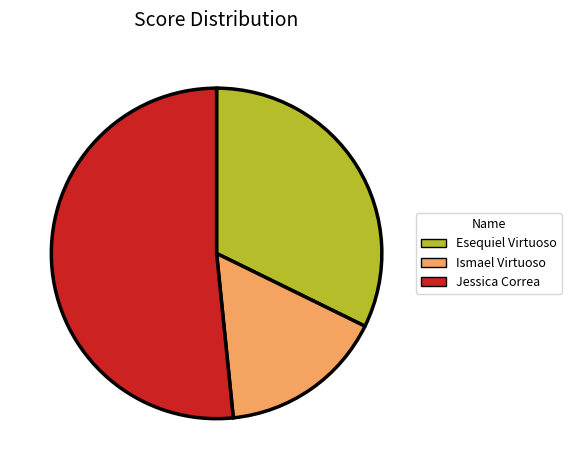

Is it true that Ismael Virtuoso is 30% of the pie?

False